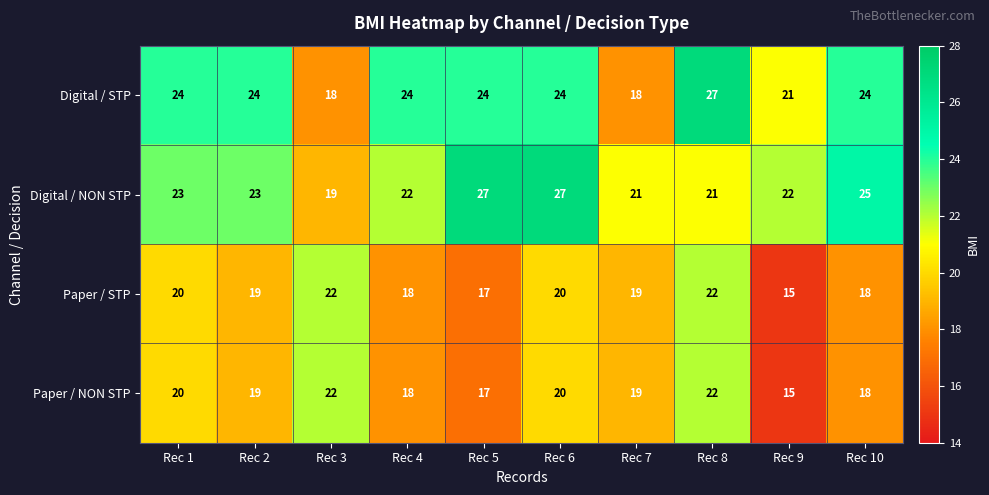

At which label does Paper / NON STP first exceed 19?

Rec 1